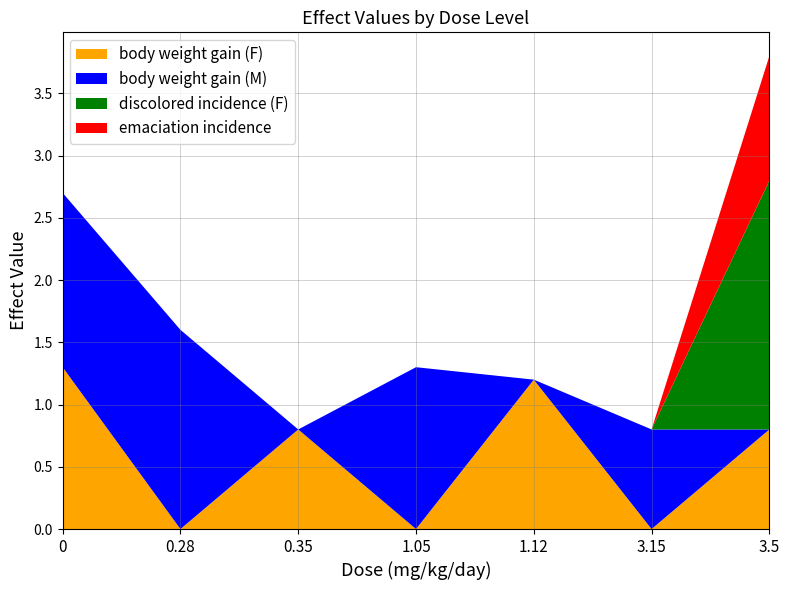

Reading left to right, what are all the values shown in this chart?

body weight gain (F): 0=1.3	0.28=0.0	0.35=0.8	1.05=0.0	1.12=1.2	3.15=0.0	3.5=0.8
body weight gain (M): 0=1.4	0.28=1.6	0.35=0.0	1.05=1.3	1.12=0.0	3.15=0.8	3.5=0.0
discolored incidence (F): 0=0.0	0.28=0.0	0.35=0.0	1.05=0.0	1.12=0.0	3.15=0.0	3.5=2.0
emaciation incidence: 0=0.0	0.28=0.0	0.35=0.0	1.05=0.0	1.12=0.0	3.15=0.0	3.5=1.0